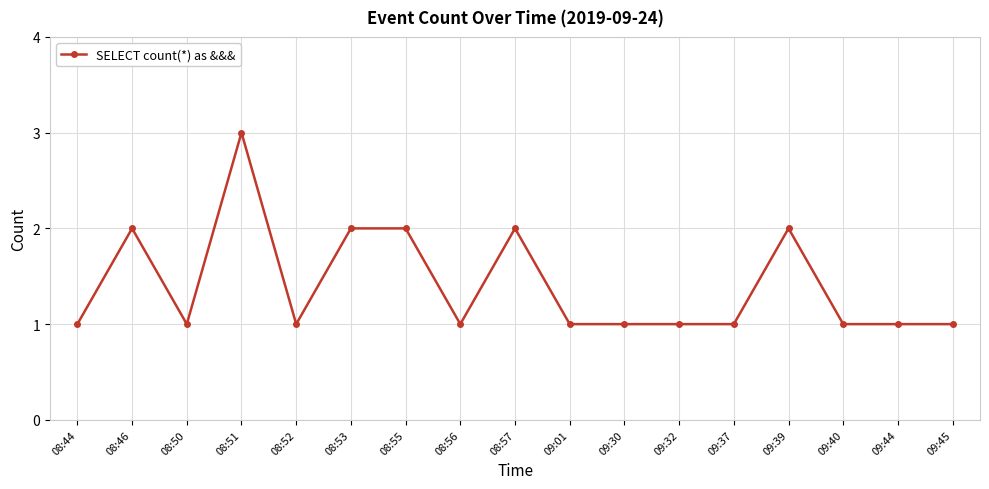

What is the sum of all values?

24